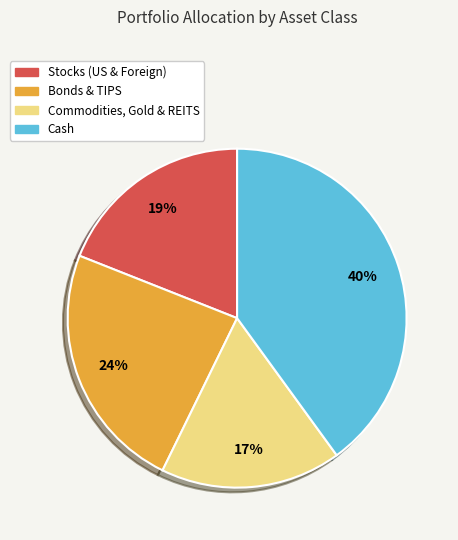

Is there a majority slice in this chart?

No